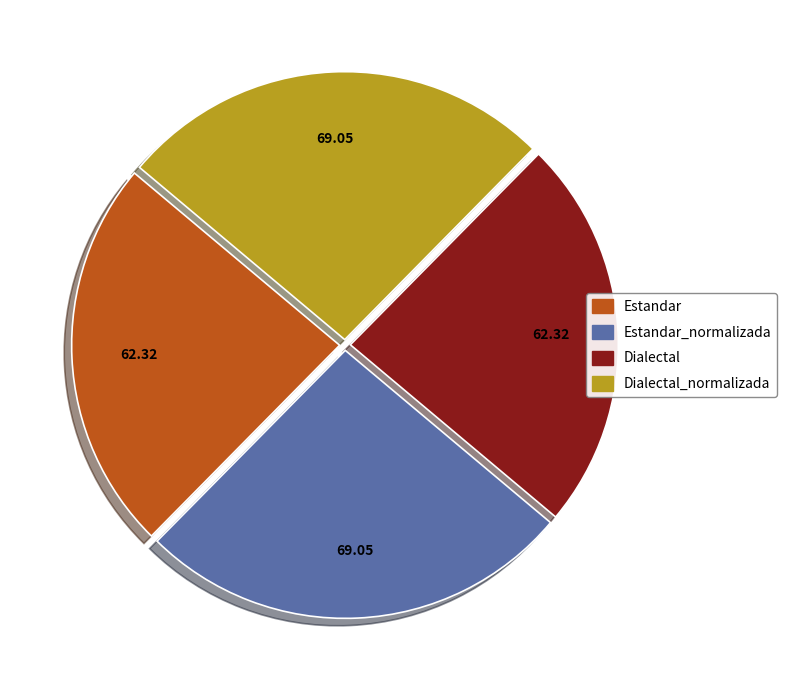

Does any single category account for the majority?

No